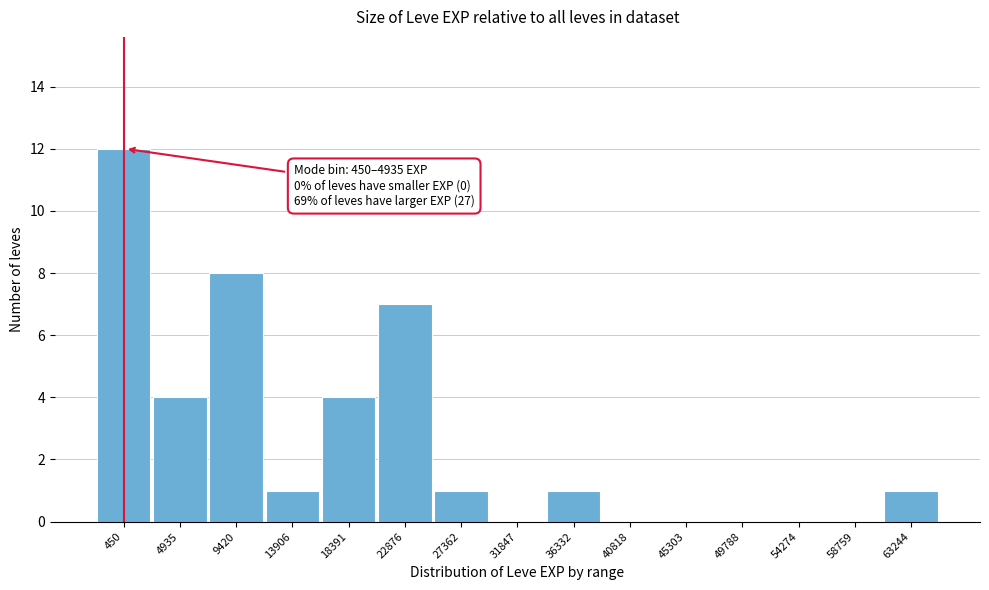

Reading left to right, what are all the values shown in this chart?

450=12	4935=4	9420=8	13906=1	18391=4	22876=7	27362=1	31847=0	36332=1	40818=0	45303=0	49788=0	54274=0	58759=0	63244=1